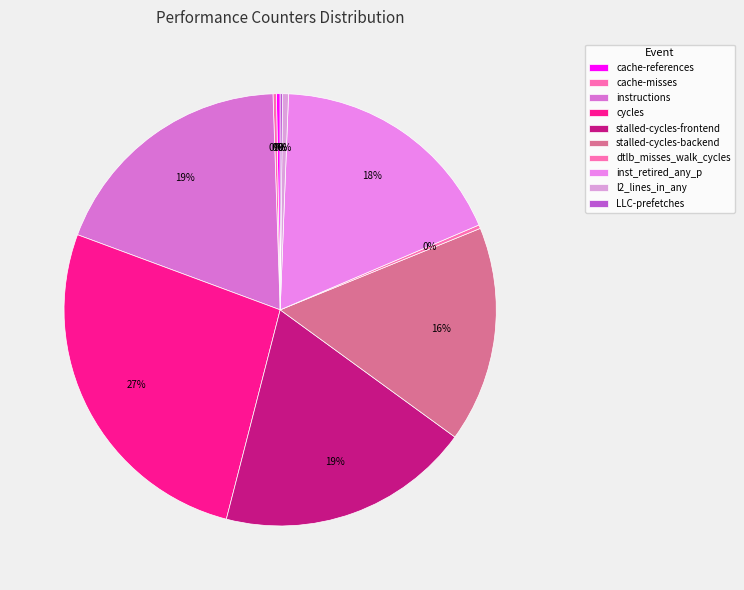

To the nearest percent, what is the difference between the largest and smallest slice percentages?

26%